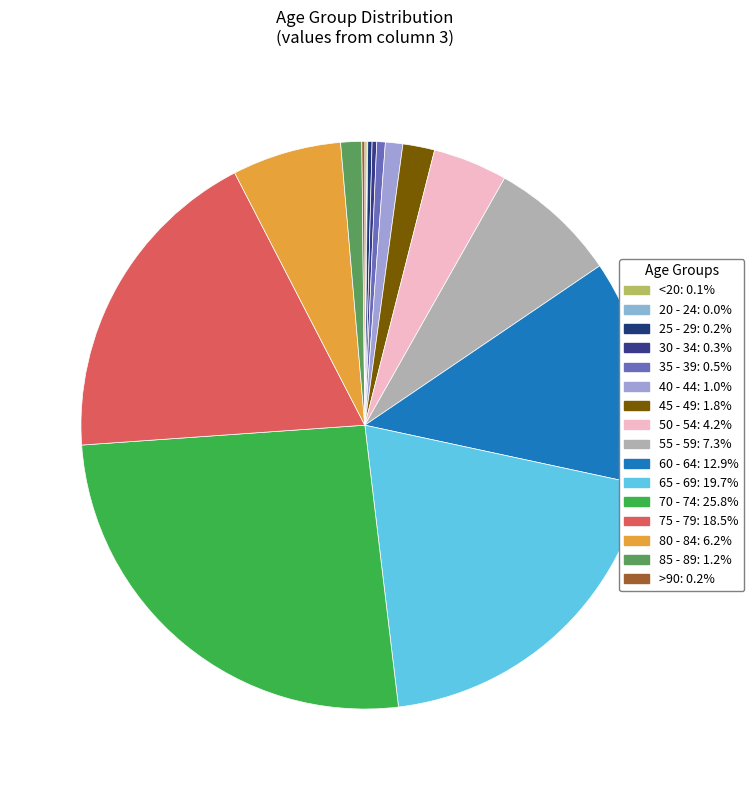

Is there any slice that represents more than half of the pie?

No